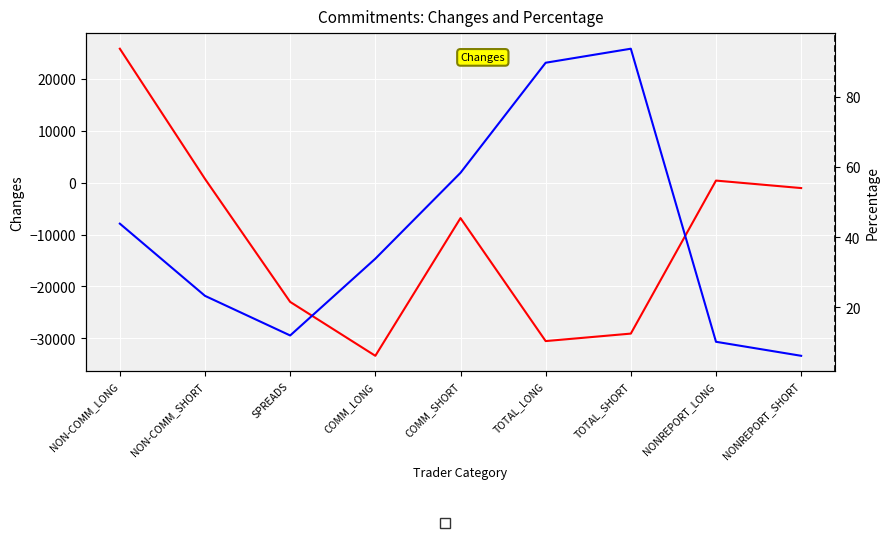

True or false: Changes and Percentage intersect in this chart.

True